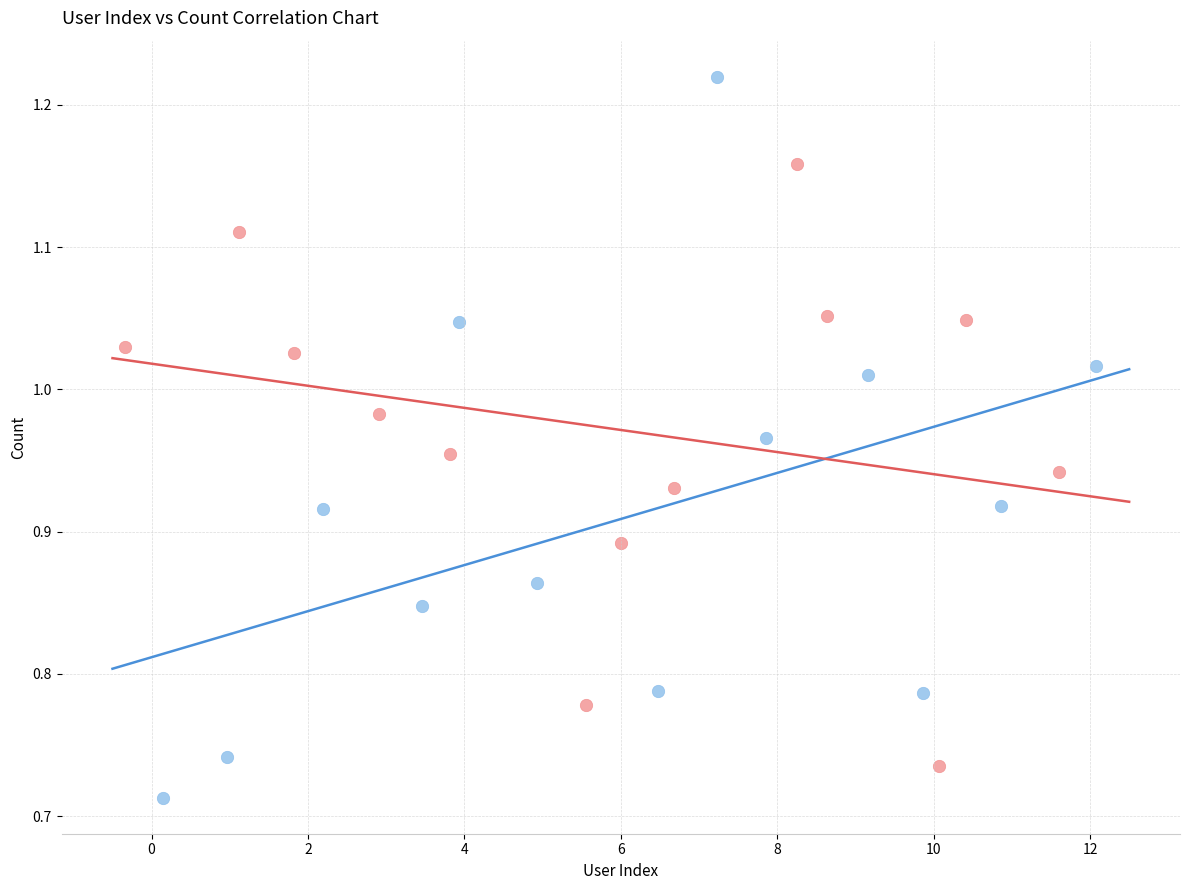

Which series reaches the maximum Y coordinate?

Series A (col_0 index)